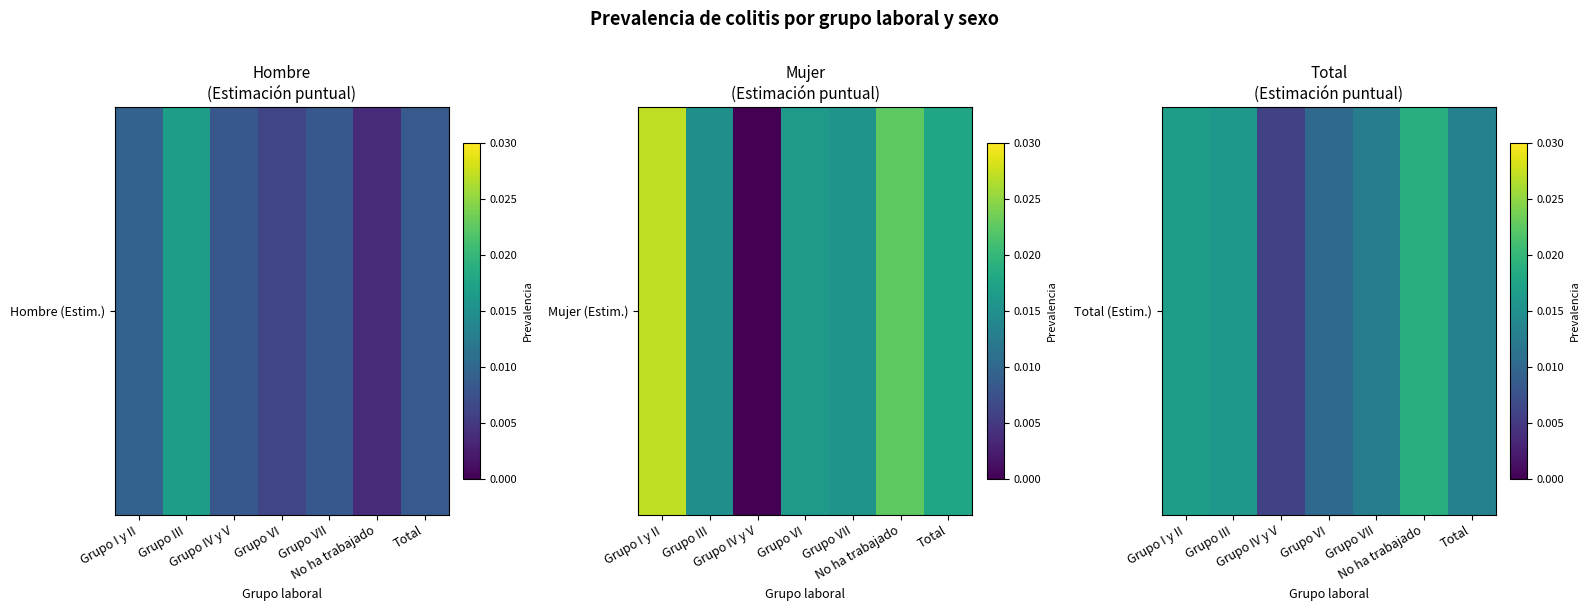

Count the number of data series in this chart.

1